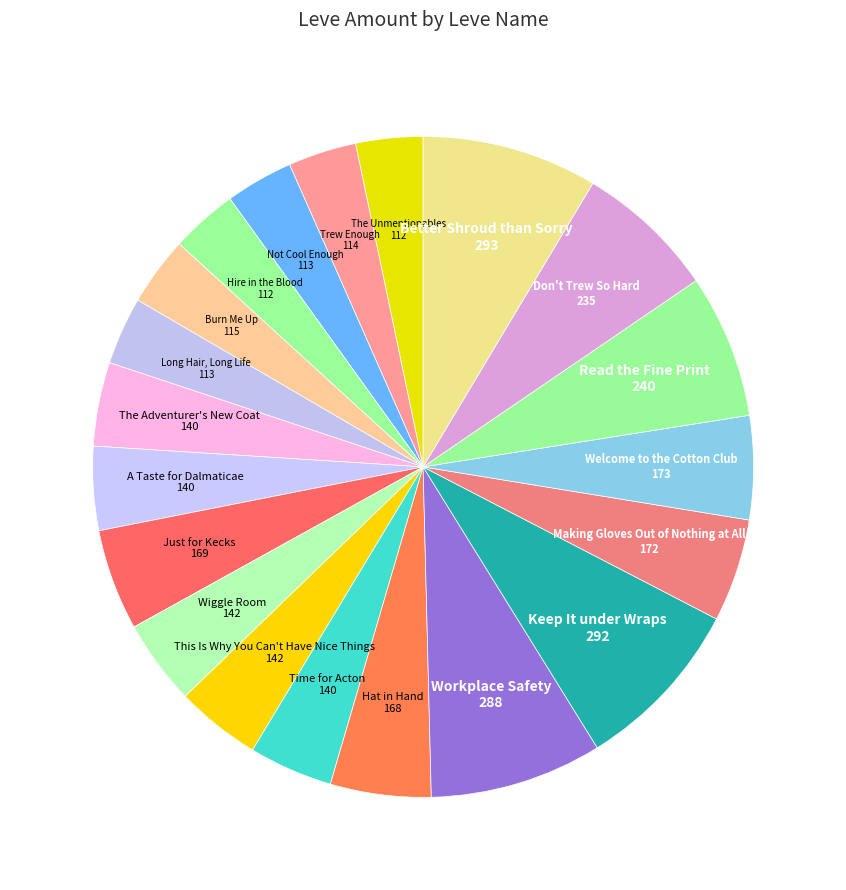

Does any single category account for the majority?

No